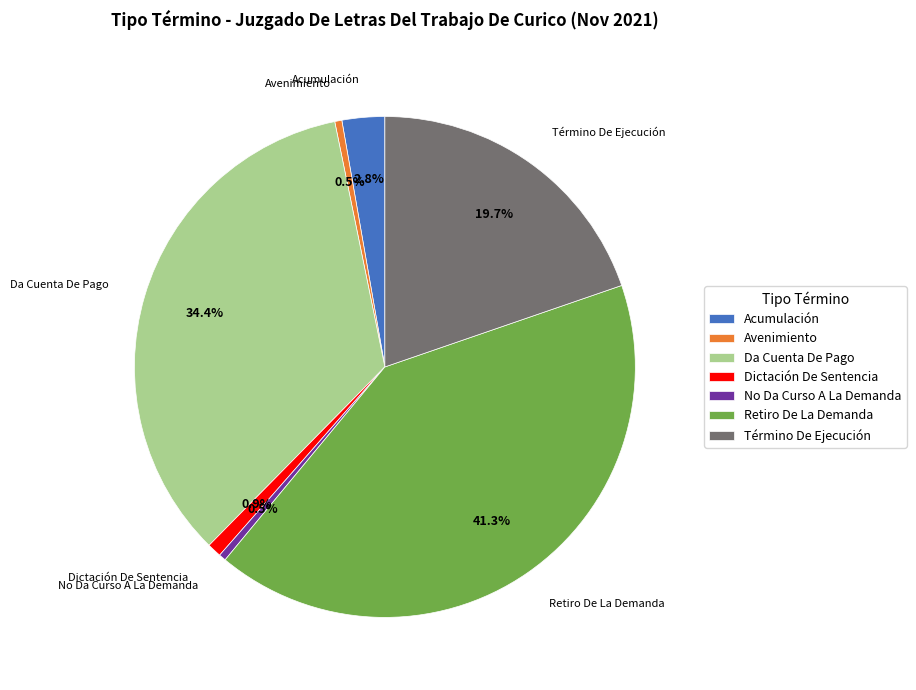

Which category has the biggest portion of the pie?

Retiro De La Demanda